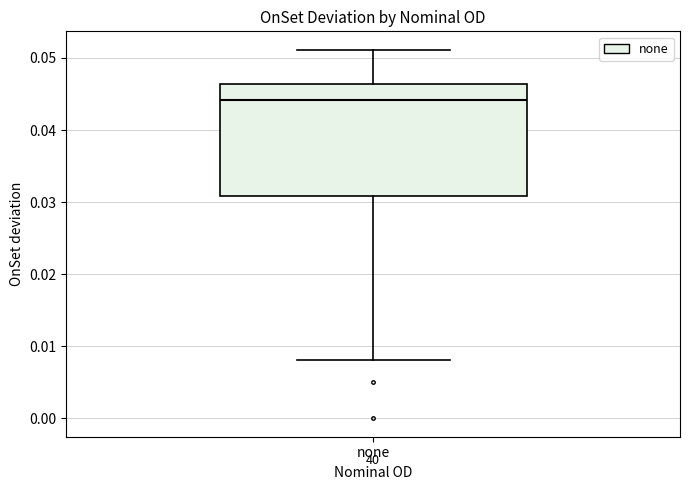

Read this box plot against the y-axis: the position of the median line, the range covered by the box, and the ends of both whiskers. The values are not printed on the chart, so give them approximately, as read against the axis.

median 0.044, box 0.031 to 0.046, whiskers 0.008 to 0.051